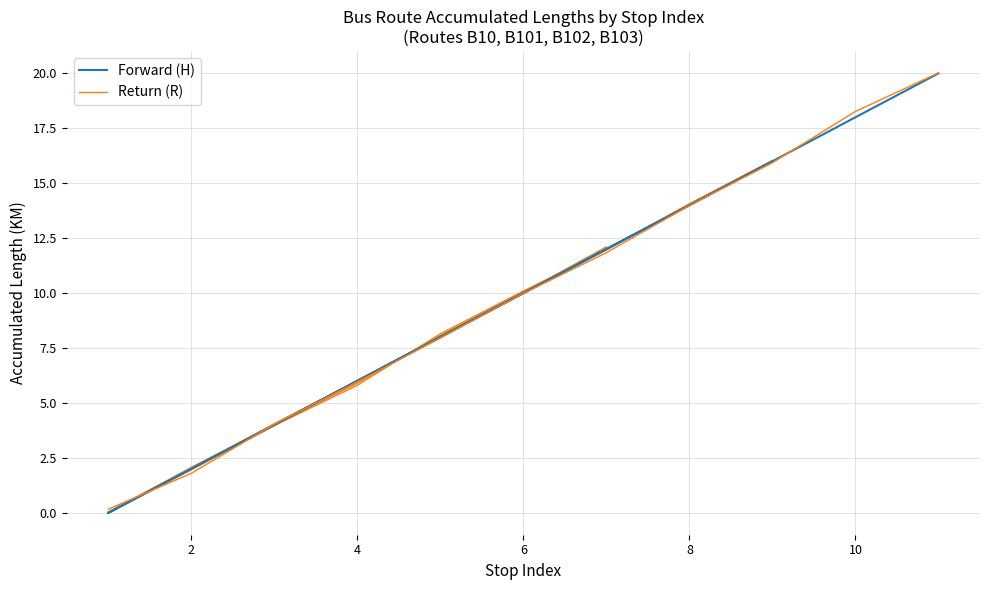

What is the value of the Forward (H) point at the 3rd from the left?

4.0